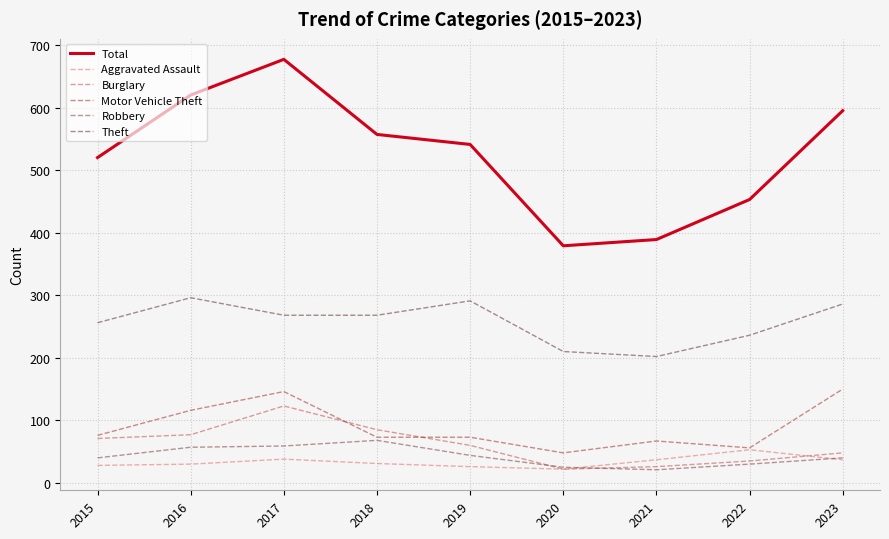

What is the value of the Robbery point at the 8th from the left?

30